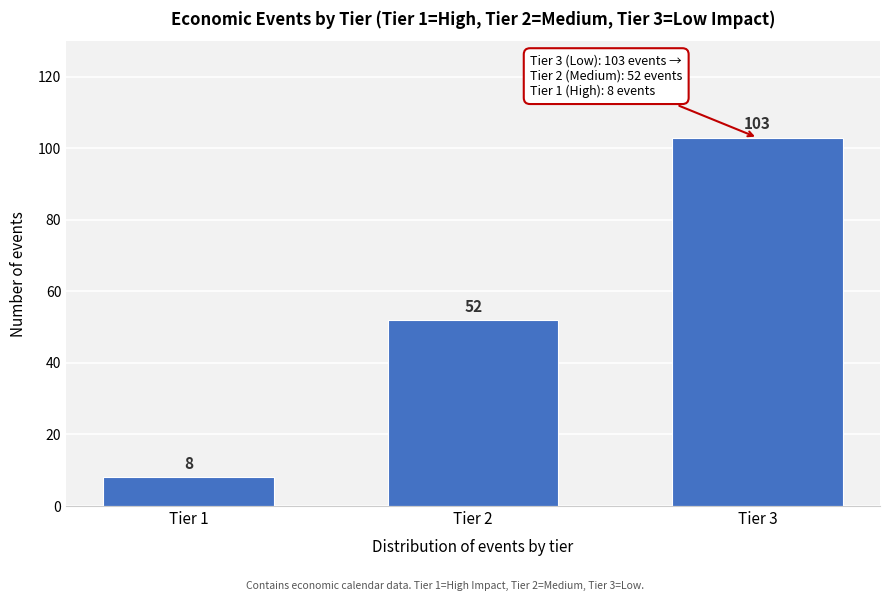

Reading left to right, list all the values displayed in this chart.

8	52	103